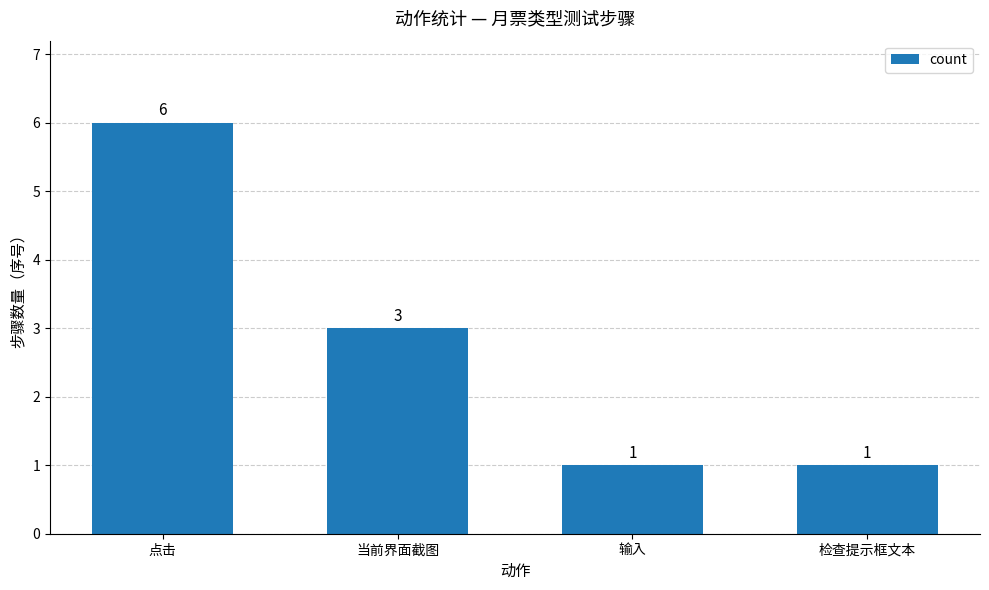

How many distinct data groups are displayed?

1